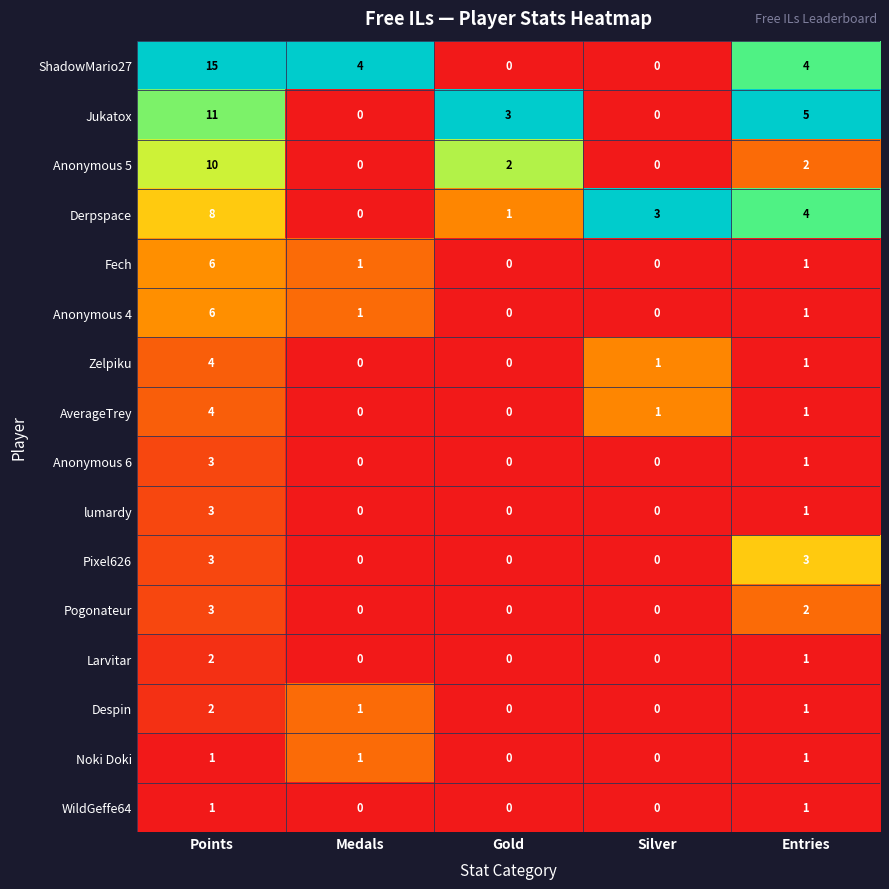

What is the sum of all Anonymous 4 values?

8